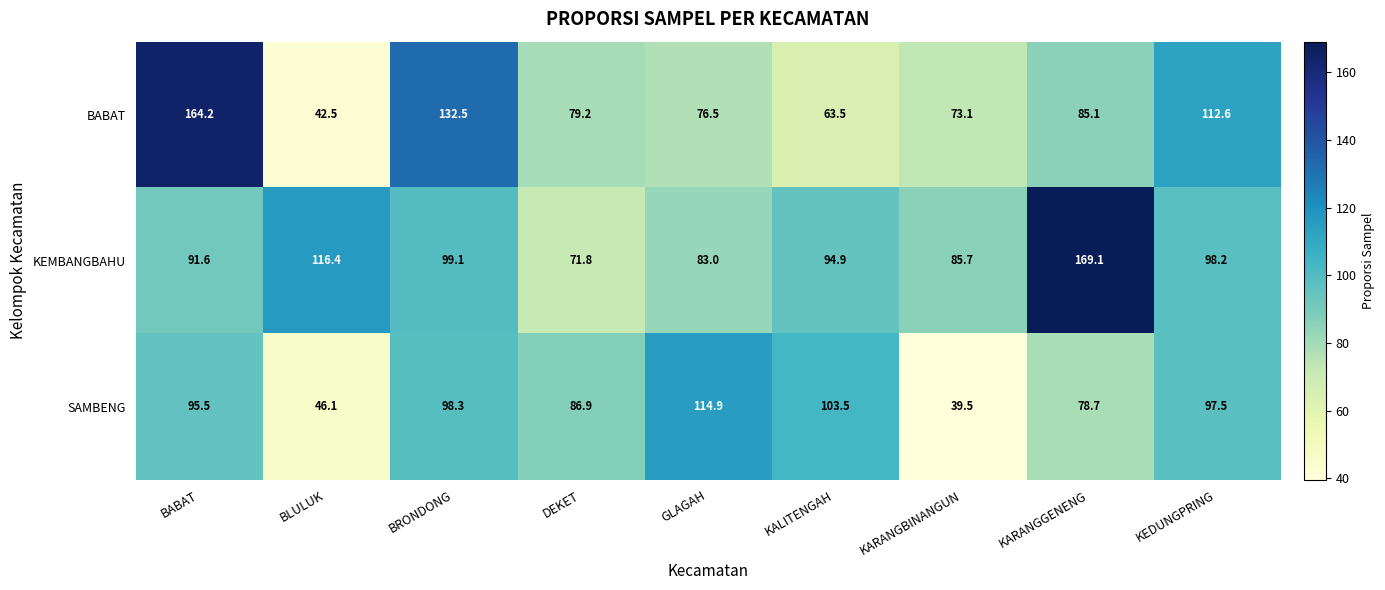

Reading left to right, transcribe all the data shown in this chart.

BABAT: 164.2	42.5	132.5	79.2	76.5	63.5	73.1	85.1	112.6
KEMBANGBAHU: 91.6	116.4	99.1	71.8	83.0	94.9	85.7	169.1	98.2
SAMBENG: 95.5	46.1	98.3	86.9	114.9	103.5	39.5	78.7	97.5